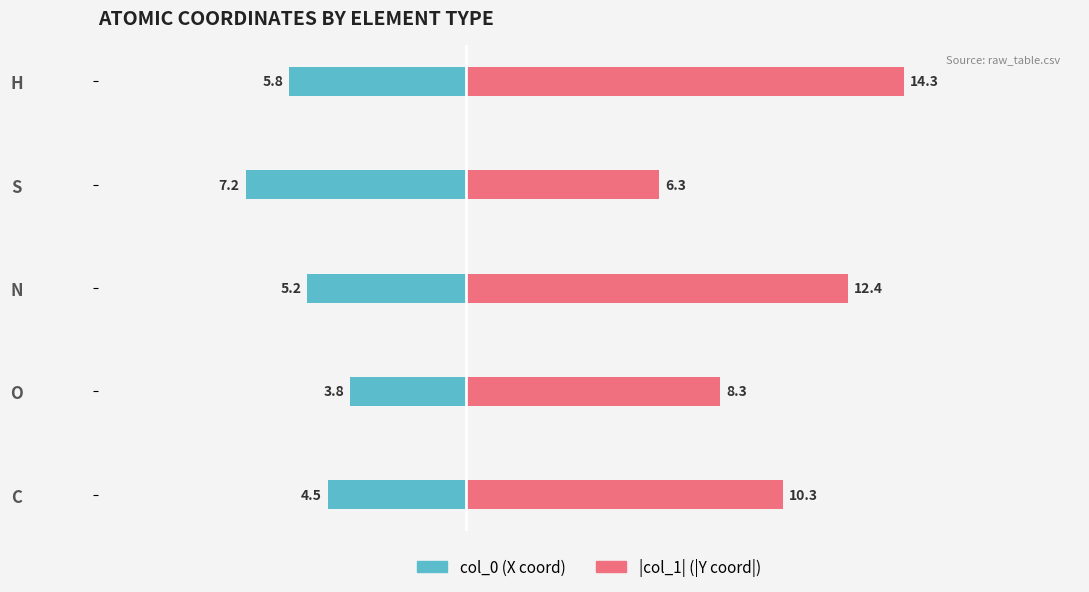

What are all the series names shown in the legend?

col_0, col_1